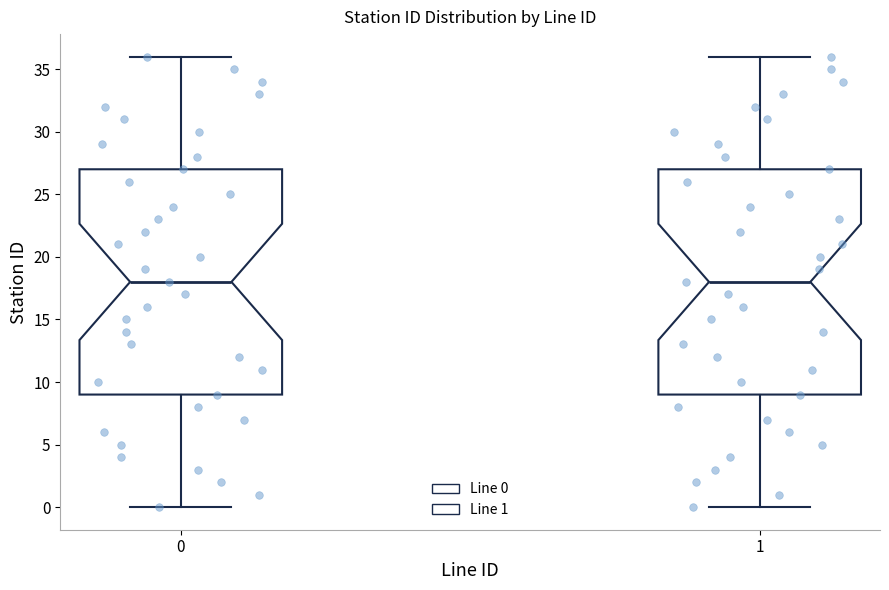

Reading left to right, transcribe this box plot: for each box, give where its median line is, the range the box spans, and where its two whiskers end, as read against the y-axis. The values are not printed on the chart, so give them approximately, as read against the axis.

0: median 18, box 9 to 27, whiskers 0 to 36
1: median 18, box 9 to 27, whiskers 0 to 36